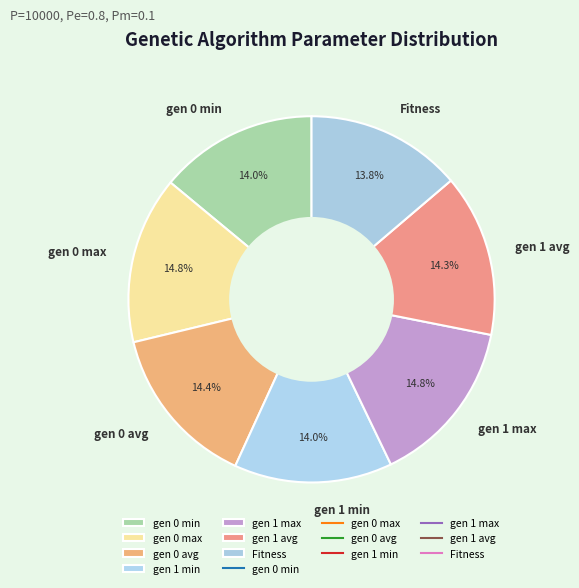

To the nearest percent, what is the average slice percentage?

14%